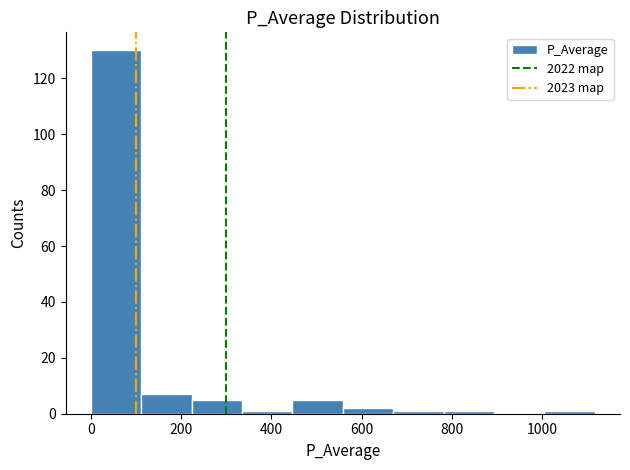

What is the height of the bar covering 220 to 340 on the x-axis? Neither the bar edges nor the heights are printed on the chart, so give them approximately, as read against the axes.

6